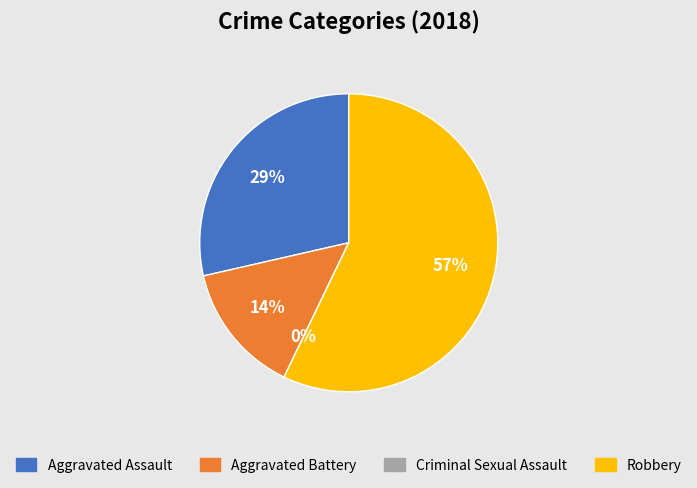

How many segments does this pie chart have?

4